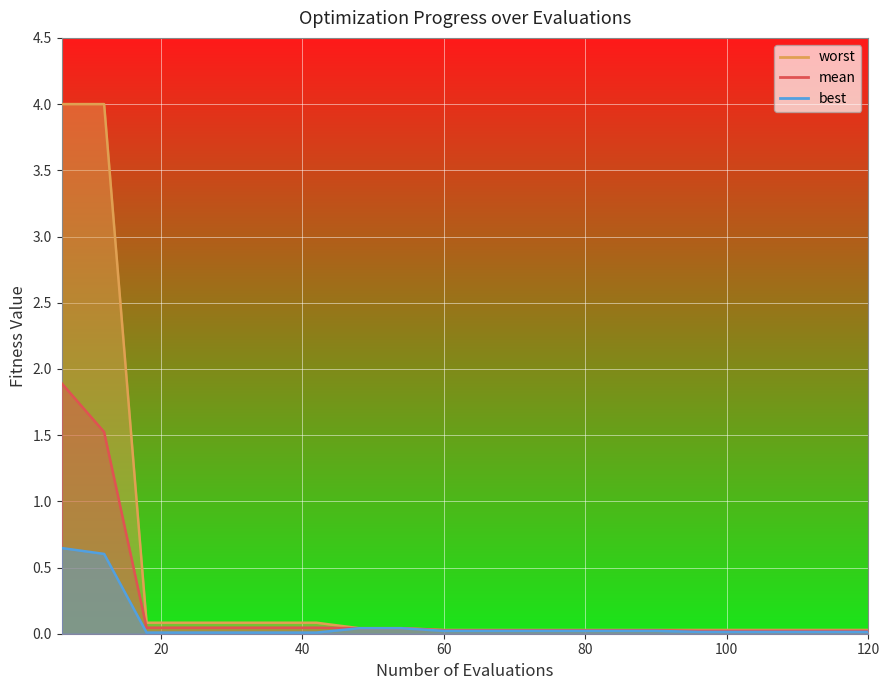

Rank the series by their average value, from lowest to highest.

best, mean, worst